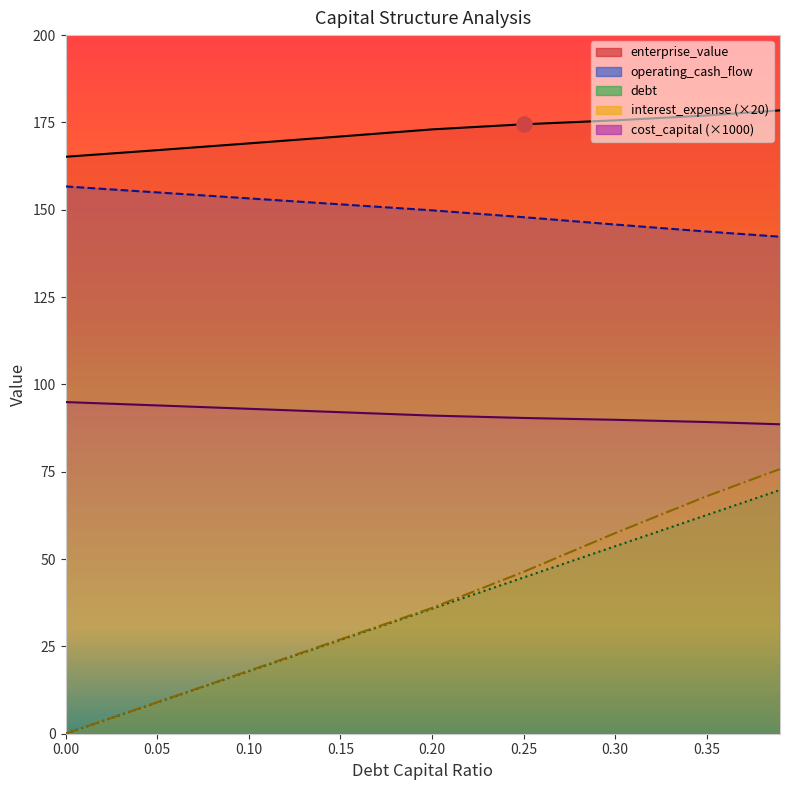

Which series reaches the maximum Y coordinate?

enterprise_value